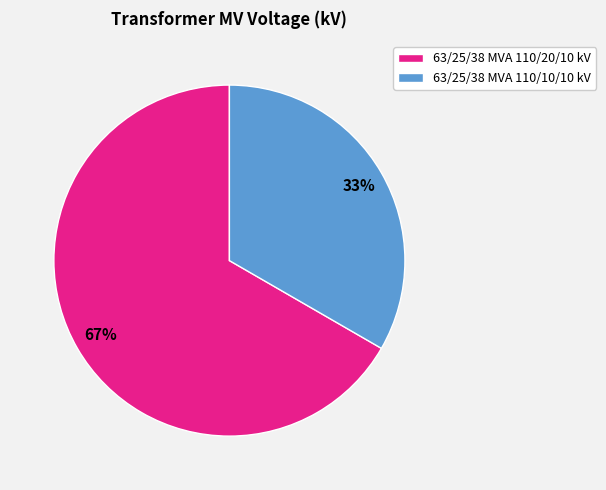

What is the largest slice in the pie chart?

63/25/38 MVA 110/20/10 kV